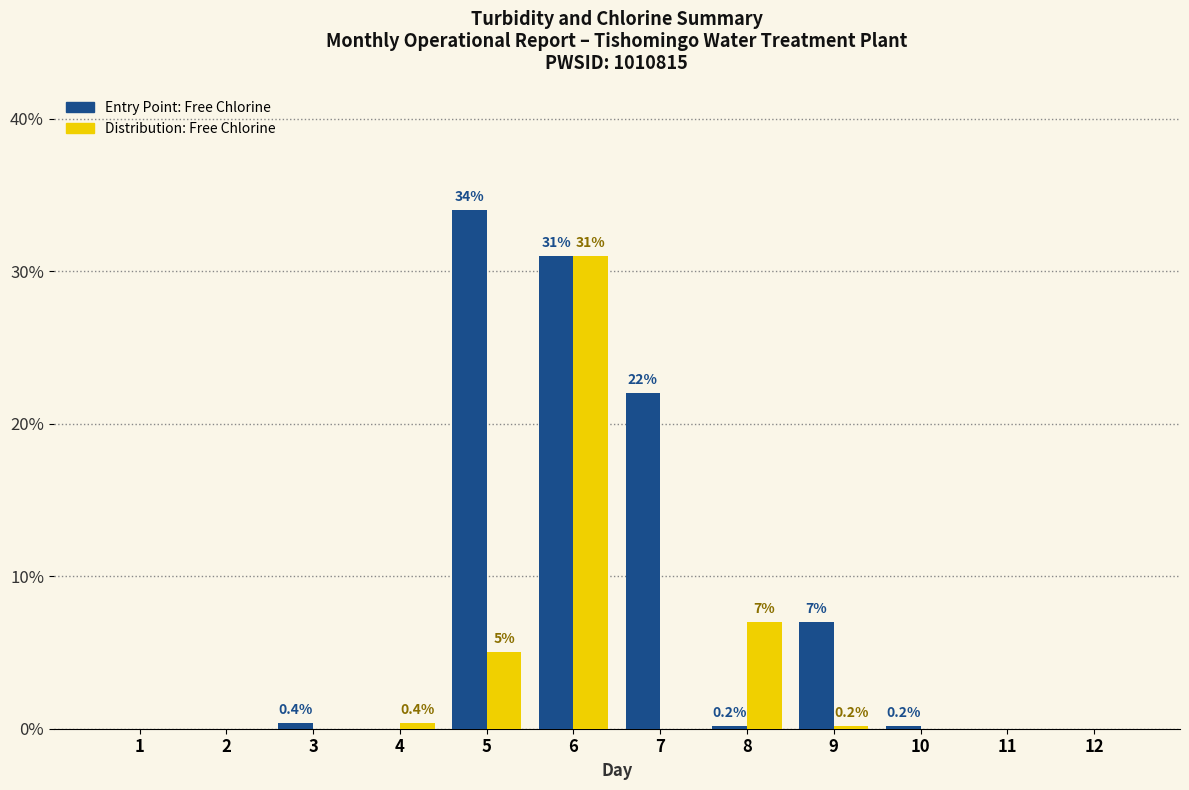

What is the total value across all series at 7?

22.0